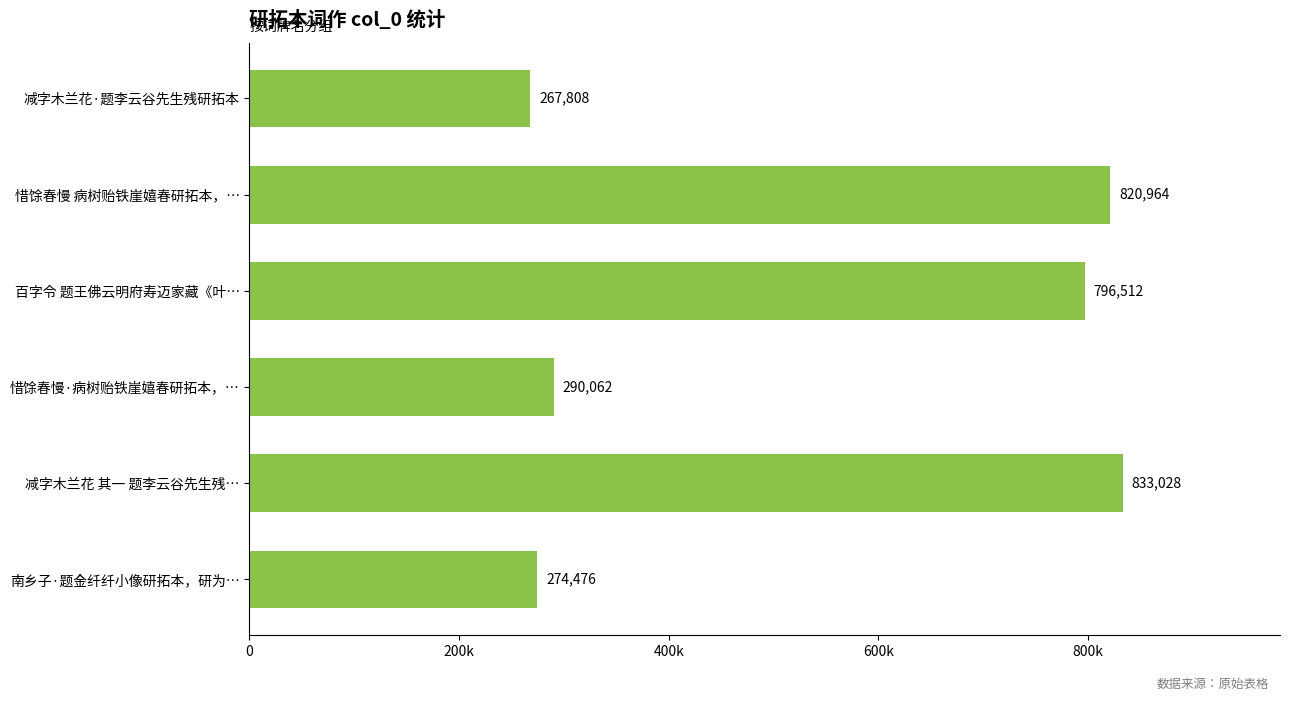

List the labels in order of value, smallest first.

减字木兰花·题李云谷先生残研拓本, 南乡子·题金纤纤小像研拓本，研为…, 惜馀春慢·病树贻铁崖嬉春研拓本，…, 百字令 题王佛云明府寿迈家藏《叶…, 惜馀春慢 病树贻铁崖嬉春研拓本，…, 减字木兰花 其一 题李云谷先生残…